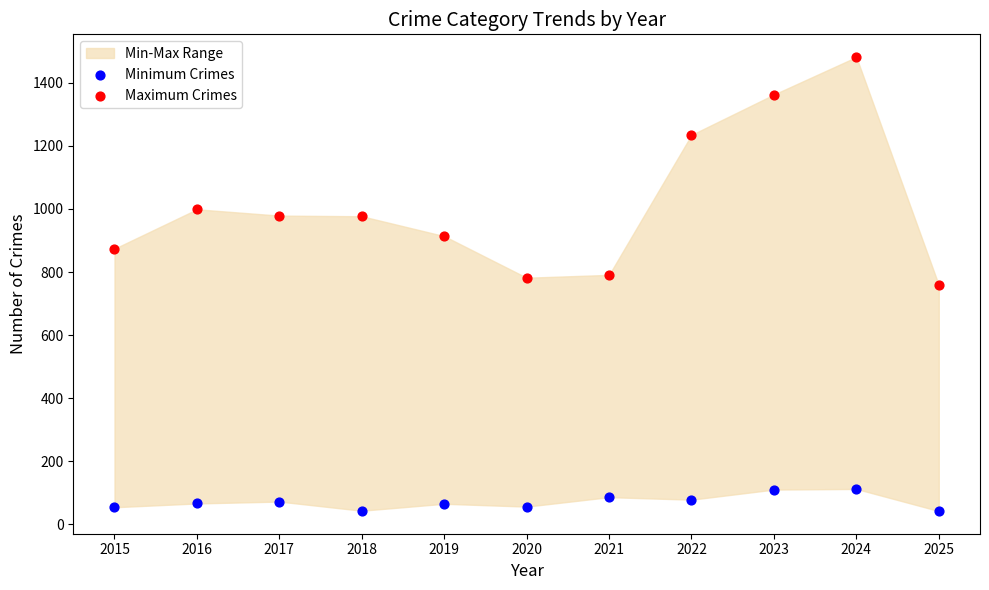

Which series has the widest spread of Y values?

Maximum Crimes